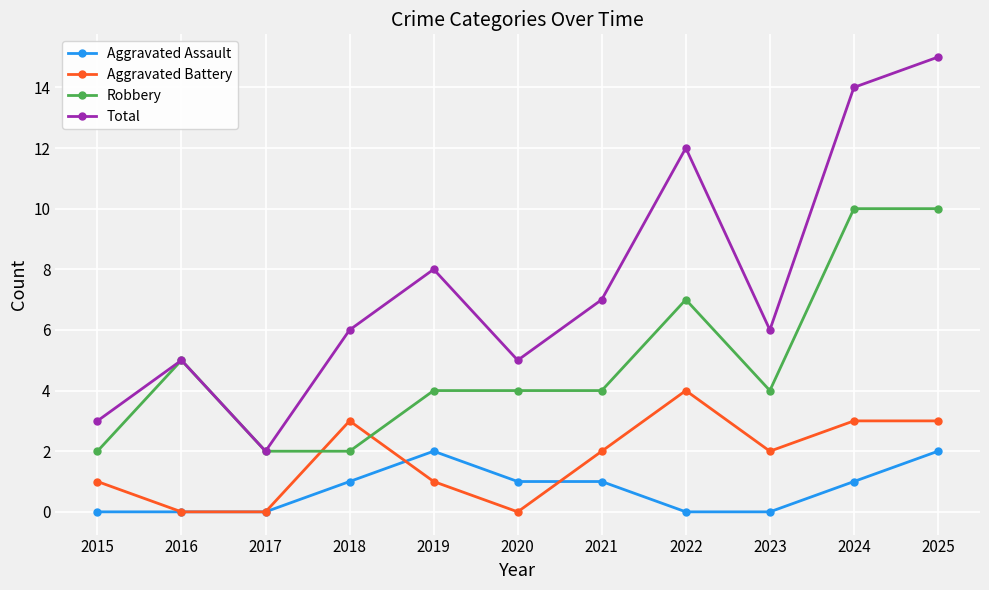

Which series ends up on top after the final intersection of Aggravated Assault and Aggravated Battery?

Aggravated Battery